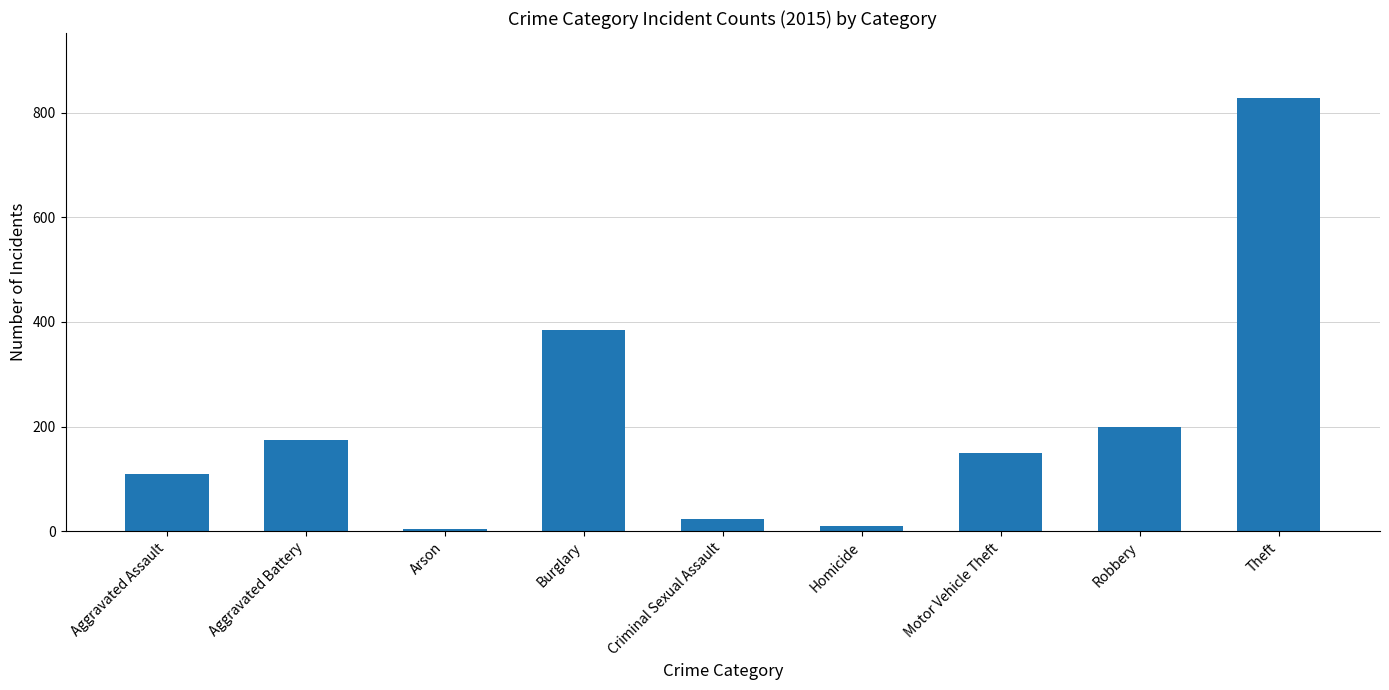

What is the smallest value displayed?

5